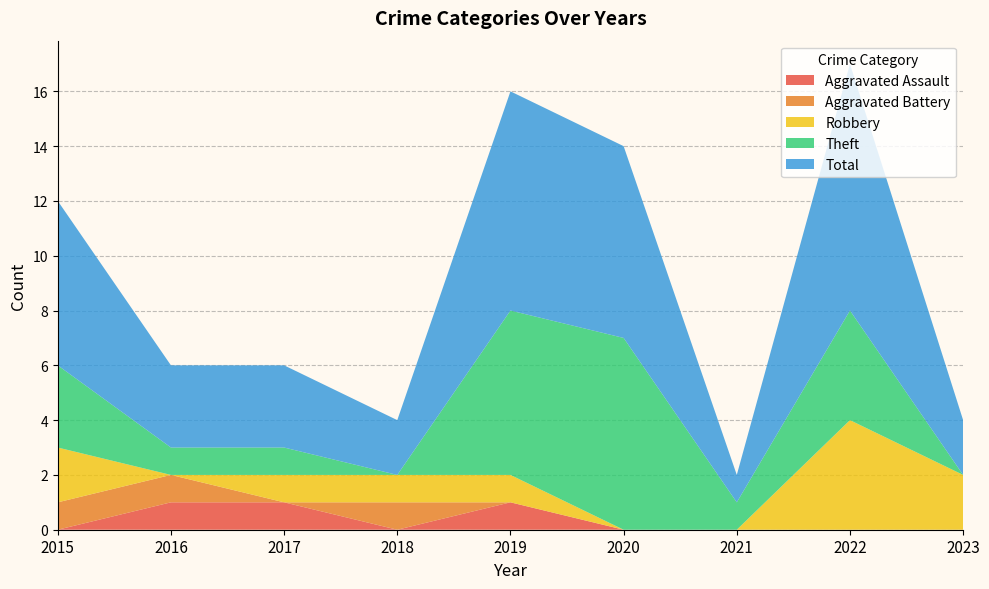

Reading left to right, transcribe all the data shown in this chart.

Aggravated Assault: 2015=0	2016=1	2017=1	2018=0	2019=1	2020=0	2021=0	2022=0	2023=0
Aggravated Battery: 2015=1	2016=1	2017=0	2018=1	2019=0	2020=0	2021=0	2022=0	2023=0
Robbery: 2015=2	2016=0	2017=1	2018=1	2019=1	2020=0	2021=0	2022=4	2023=2
Theft: 2015=3	2016=1	2017=1	2018=0	2019=6	2020=7	2021=1	2022=4	2023=0
Total: 2015=6	2016=3	2017=3	2018=2	2019=8	2020=7	2021=1	2022=9	2023=2